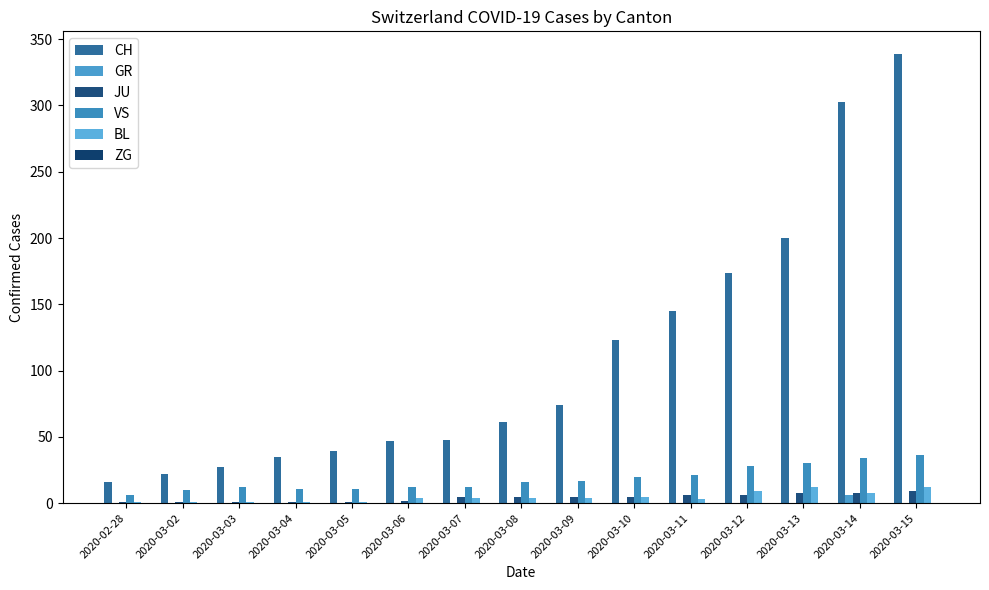

What is the spread (max minus min) of values at 2020-03-03?

27